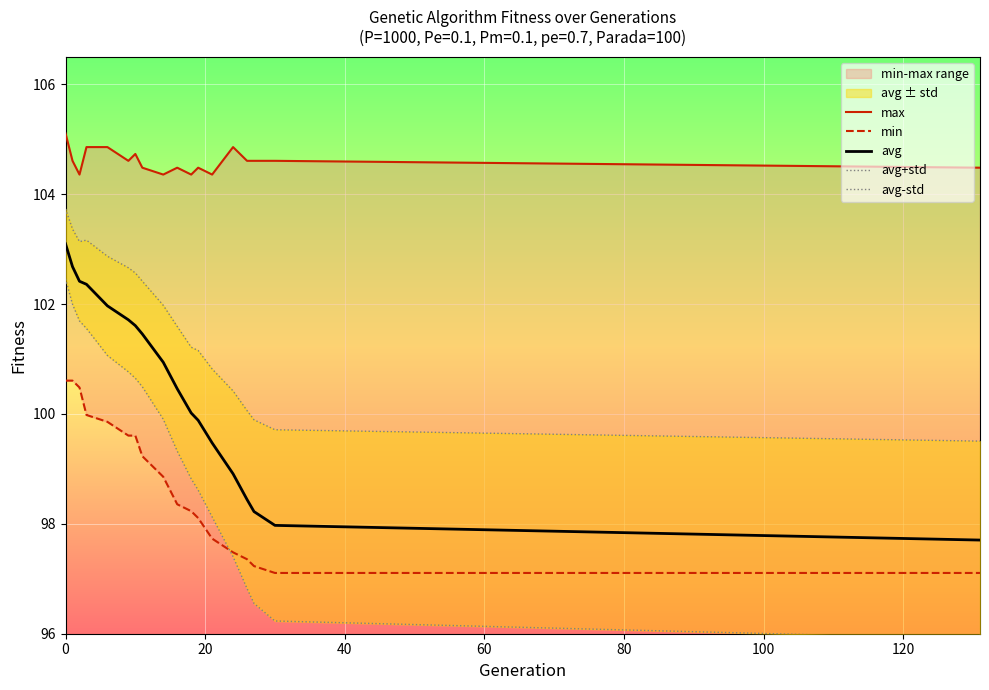

Reading right to left, what are all the values shown in this chart?

max: 104.5	104.6	104.6	104.6	104.9	104.4	104.5	104.4	104.5	104.4	104.5	104.7	104.6	104.9	104.9	104.4	104.6	105.1
min: 97.1	97.1	97.2	97.4	97.5	97.7	98.1	98.2	98.4	98.9	99.2	99.6	99.6	99.9	100.0	100.5	100.6	100.6
avg: 97.7	98.0	98.2	98.4	98.9	99.5	99.9	100.0	100.5	100.9	101.5	101.6	101.7	102.0	102.4	102.4	102.7	103.1
avg+std: 99.5	99.7	99.9	100.1	100.4	100.8	101.2	101.2	101.6	102.0	102.4	102.6	102.7	102.9	103.2	103.1	103.4	103.7
avg-std: 95.9	96.2	96.6	96.8	97.4	98.1	98.6	98.8	99.3	99.9	100.5	100.6	100.8	101.1	101.6	101.7	102.0	102.5